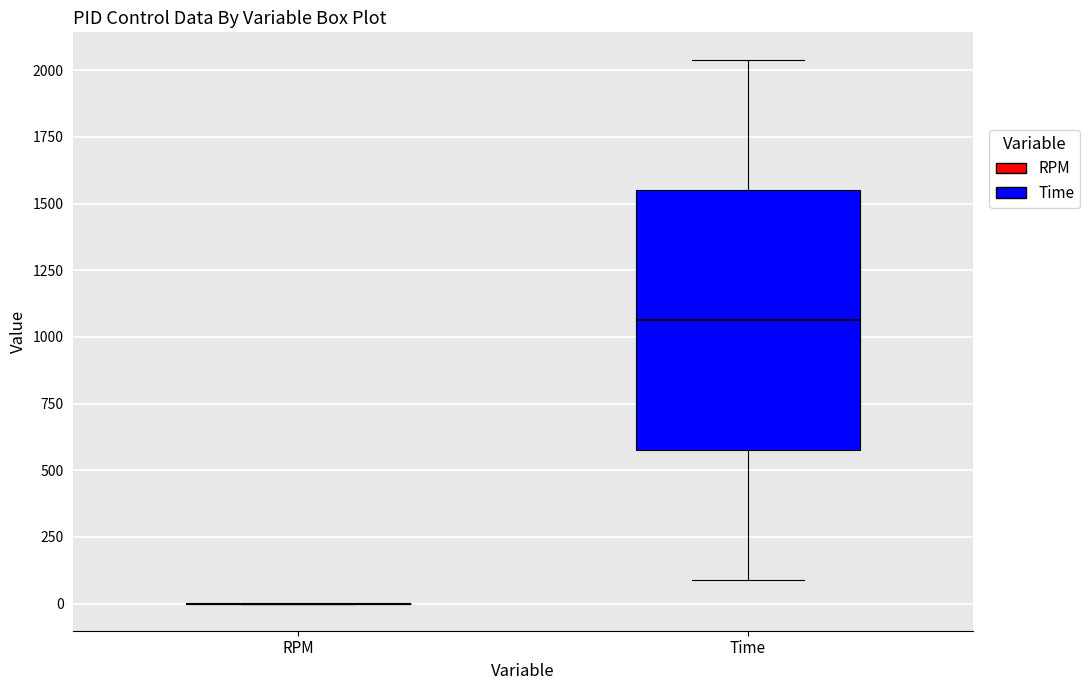

Reading left to right, read every box against the y-axis: the position of its median line, the range the box covers, and the ends of its whiskers. The values are not printed on the chart, so give them approximately, as read against the axis.

RPM: box collapsed to a line at 0, whiskers 0 to 0
Time: median 1050, box 600 to 1550, whiskers 100 to 2050